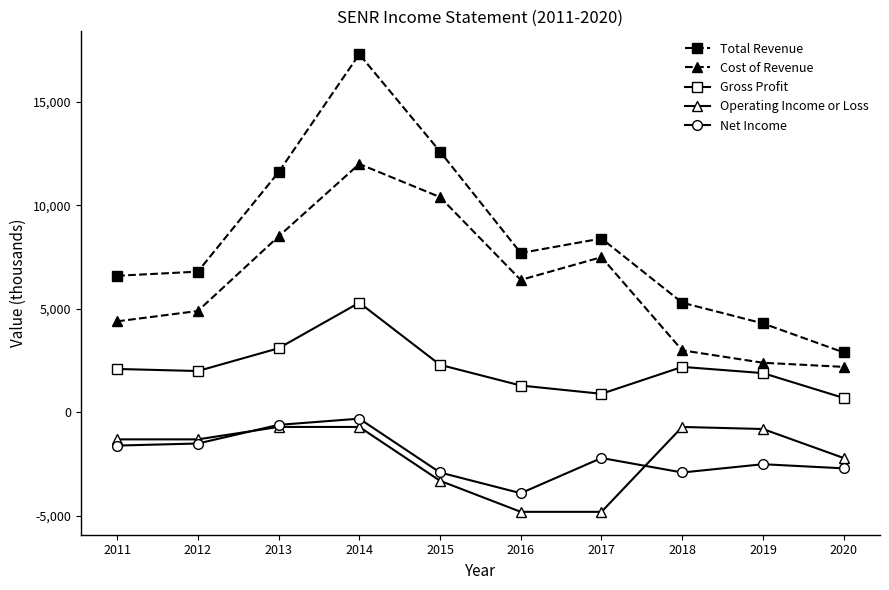

List the series in order of their peak value, lowest first.

Operating Income or Loss, Net Income, Gross Profit, Cost of Revenue, Total Revenue